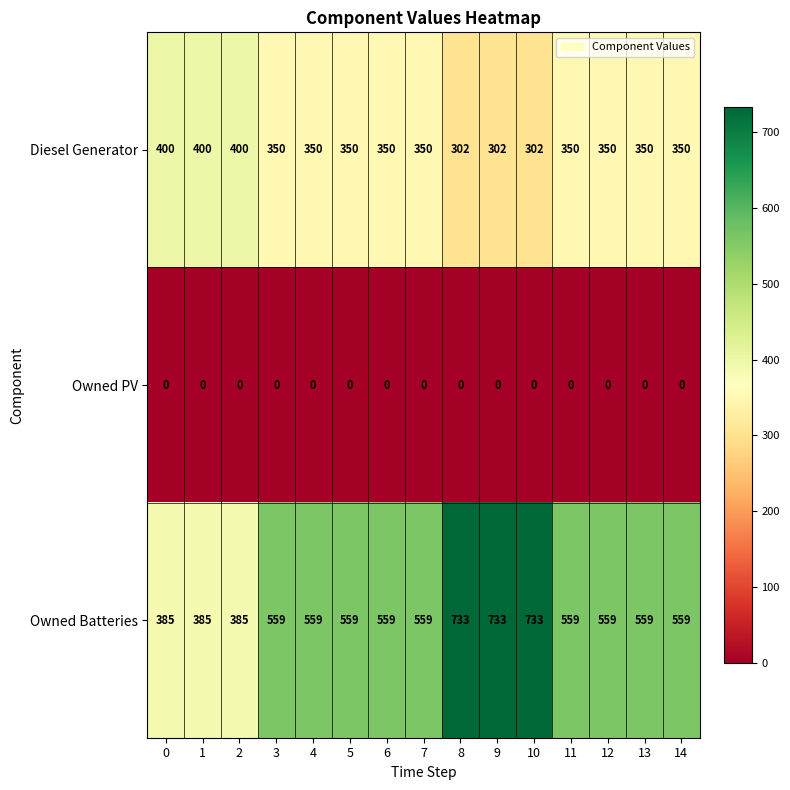

At 7, list the series in order from smallest to largest.

Owned PV, Diesel Generator, Owned Batteries